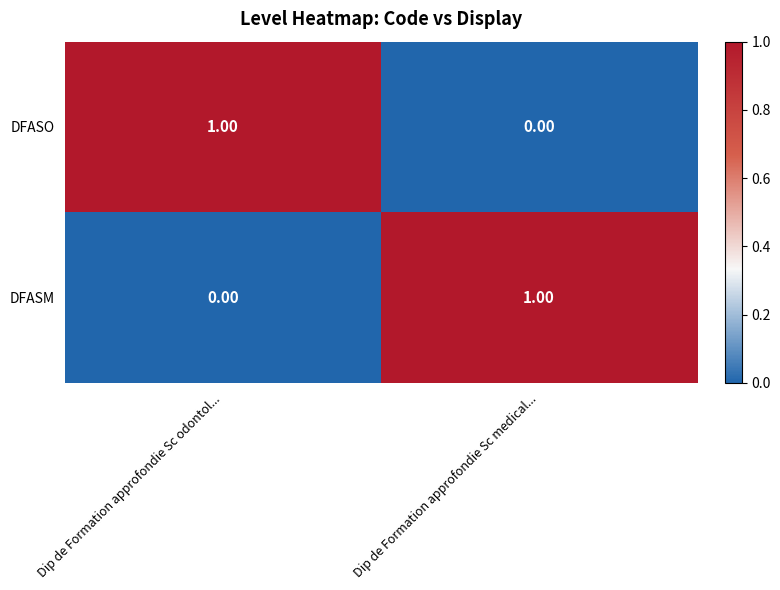

At which label is DFASM closest to 0?

Dip de Formation approfondie Sc odontol...